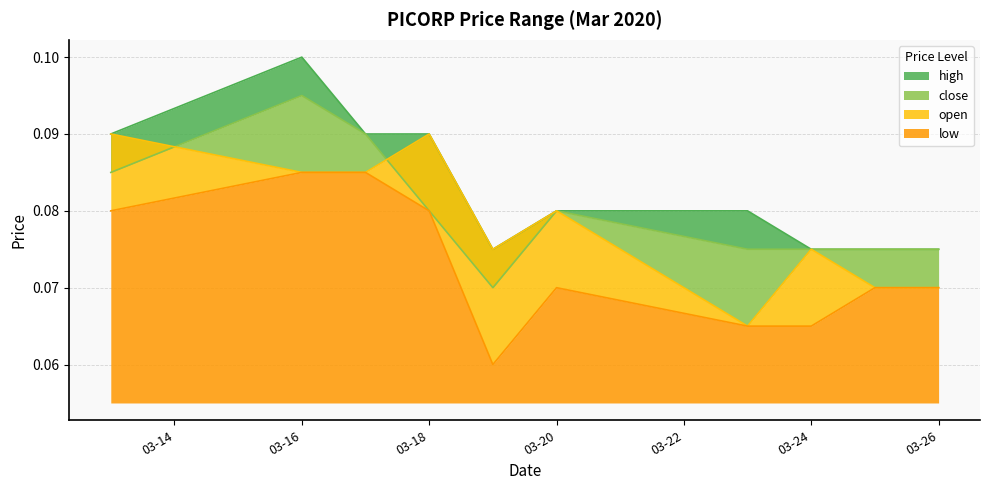

Which category has the lowest value across all series?

2020-03-19